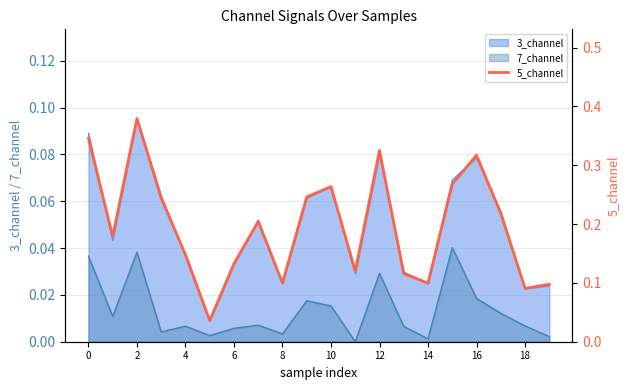

True or false: 3_channel and 7_channel cross at least once.

False